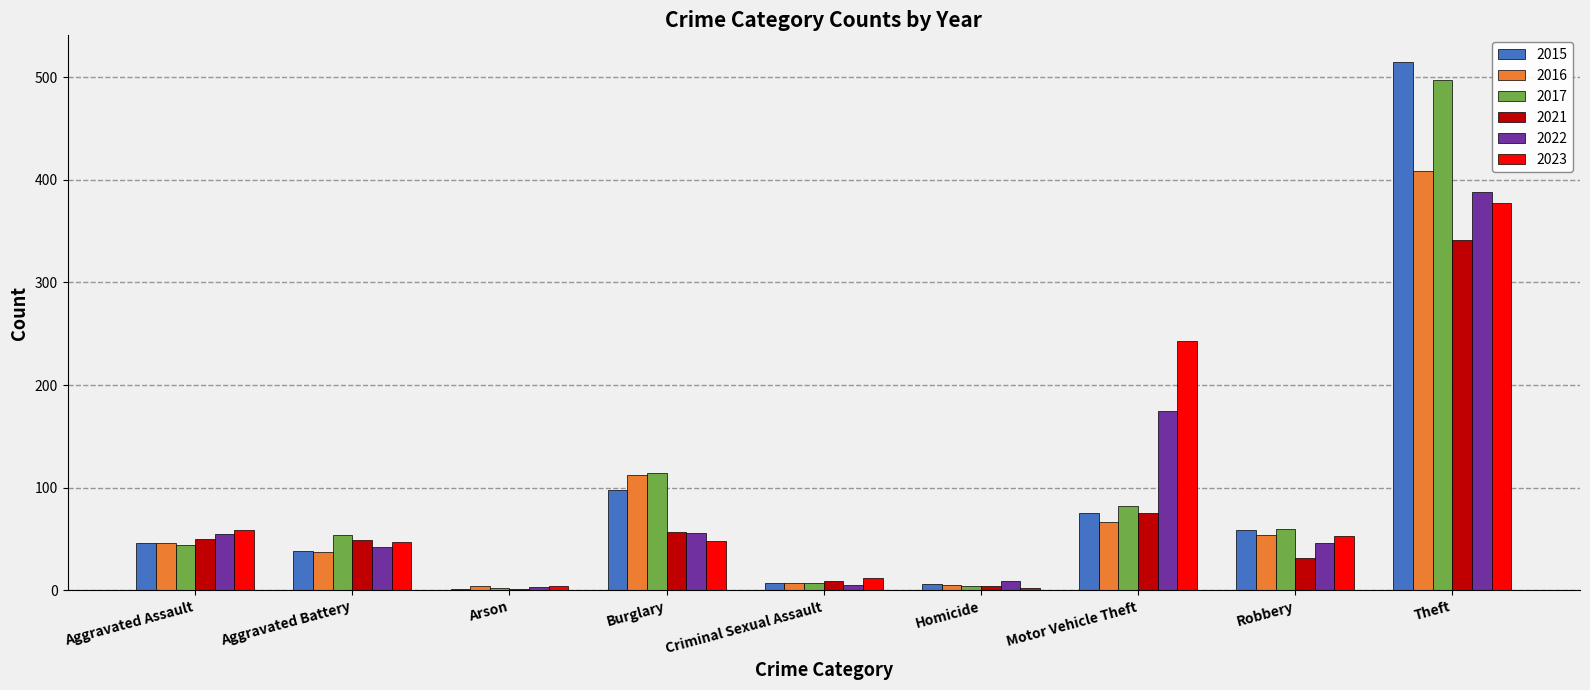

At which category is the sum across all series the highest?

Theft